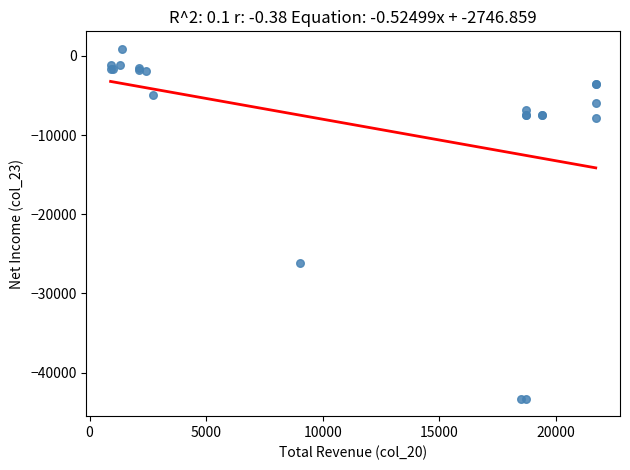

What Y value in the scatter plot is closest to -21200?

-26200